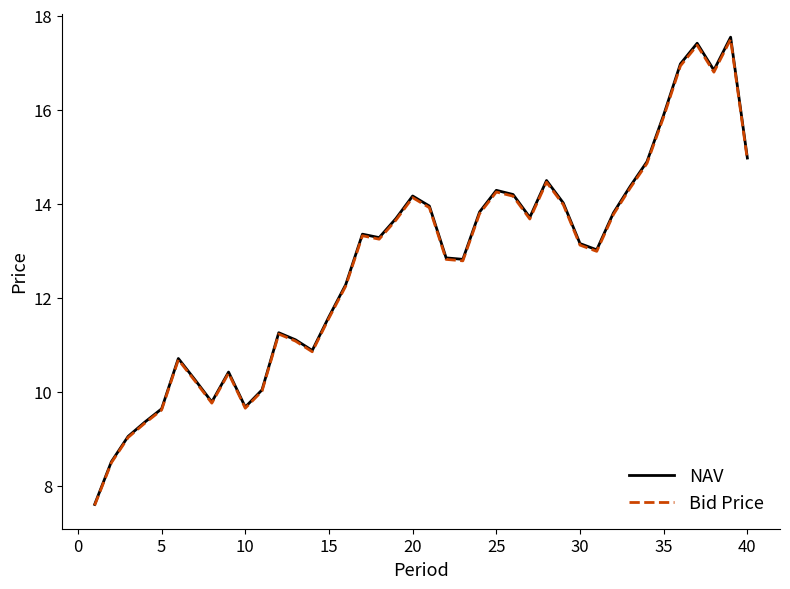

True or false: NAV and Bid Price cross at least once.

False